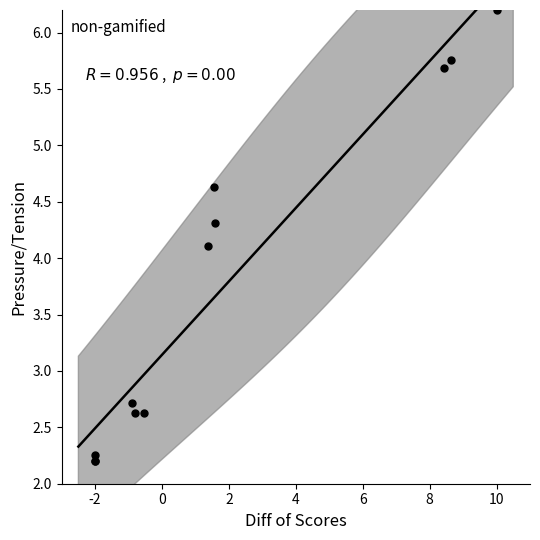

What Y value in the scatter plot is closest to 4?

4.1